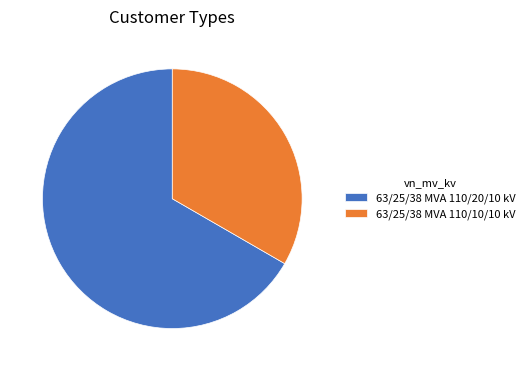

Which slice represents more than half of the pie?

63/25/38 MVA 110/20/10 kV